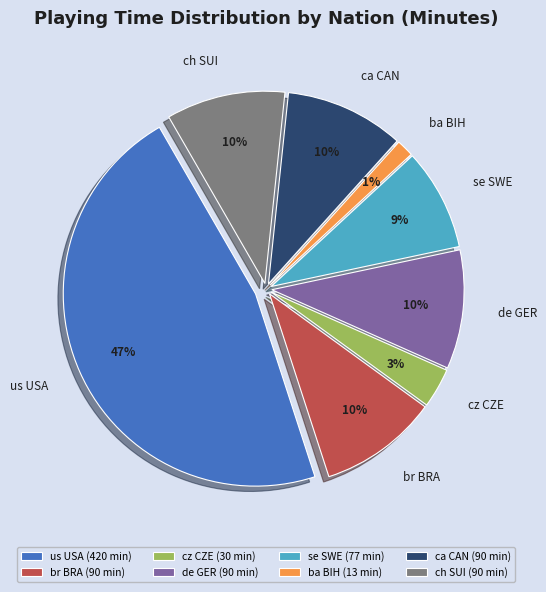

Does any single category account for the majority?

No